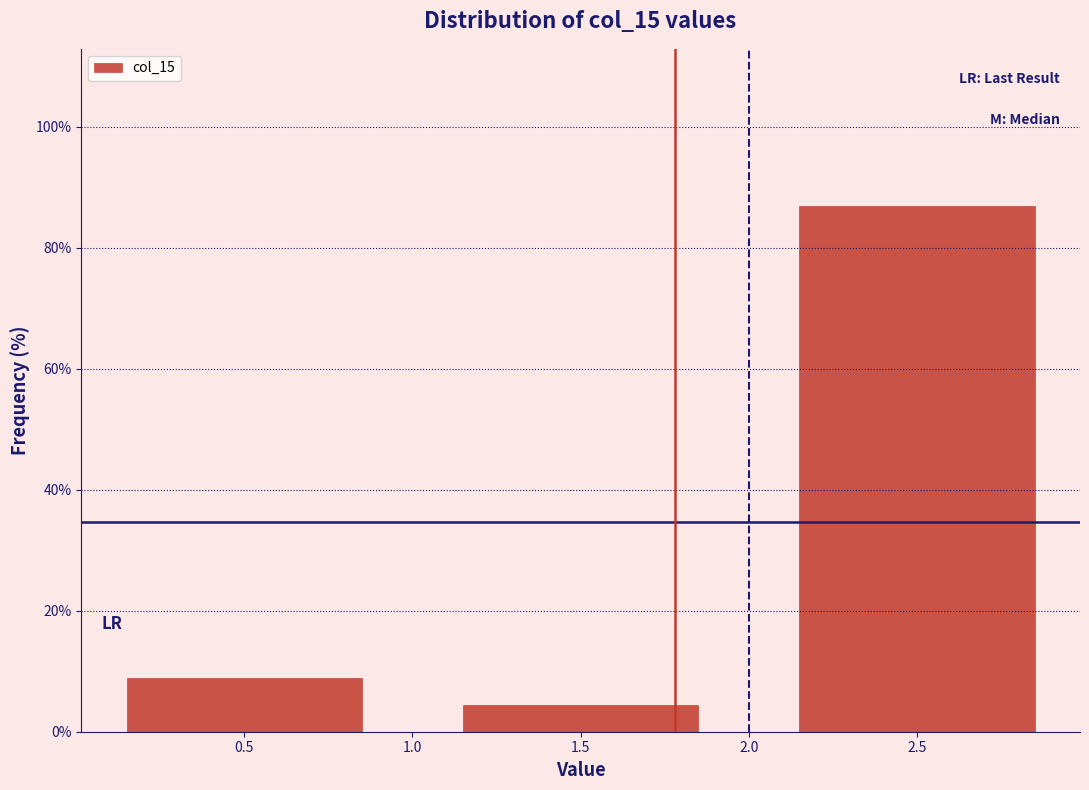

Over which range of the x-axis is the bar tallest?

2 to 3